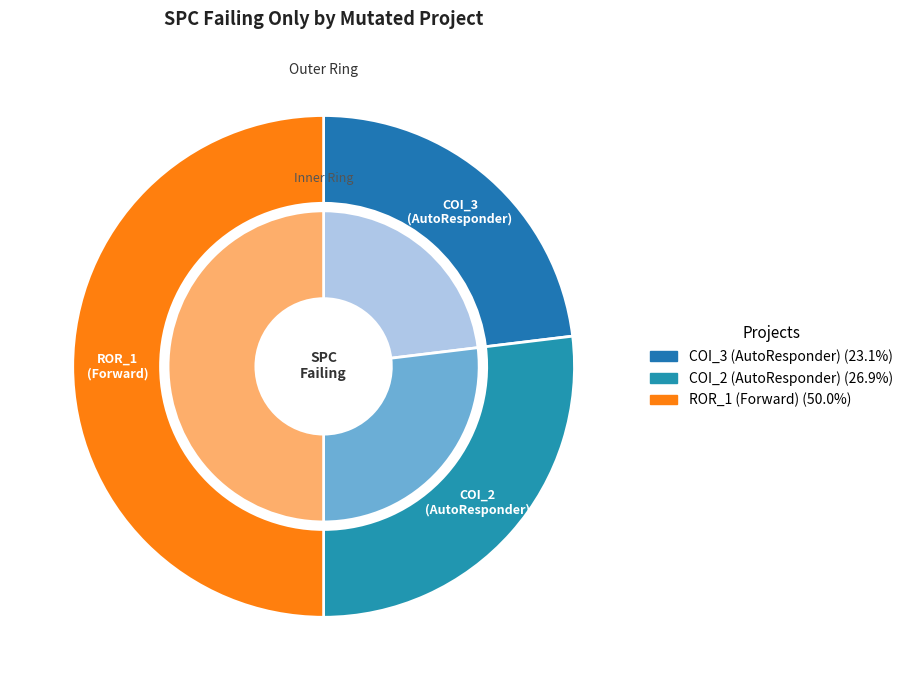

What is the smallest slice in the pie chart?

AutoResponder.EmailSystem.Client.COI_3